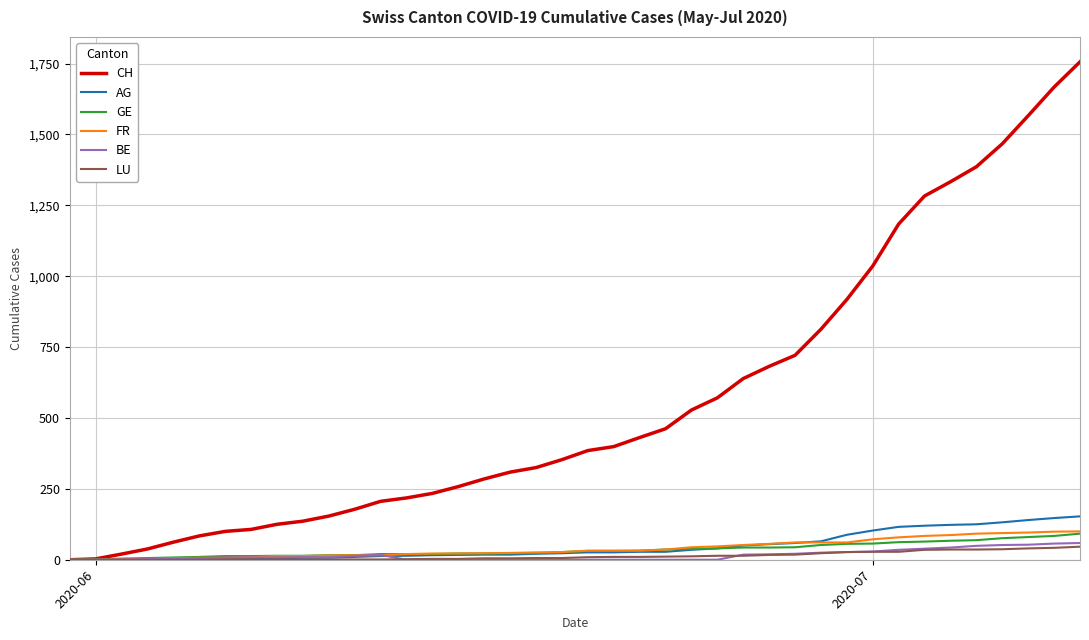

How many lines are shown in the chart?

6